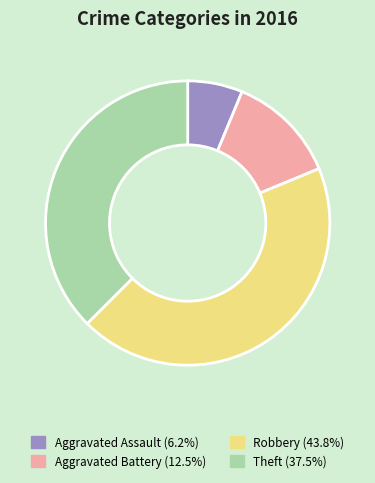

Is it true that Aggravated Battery is 12% of the pie?

True